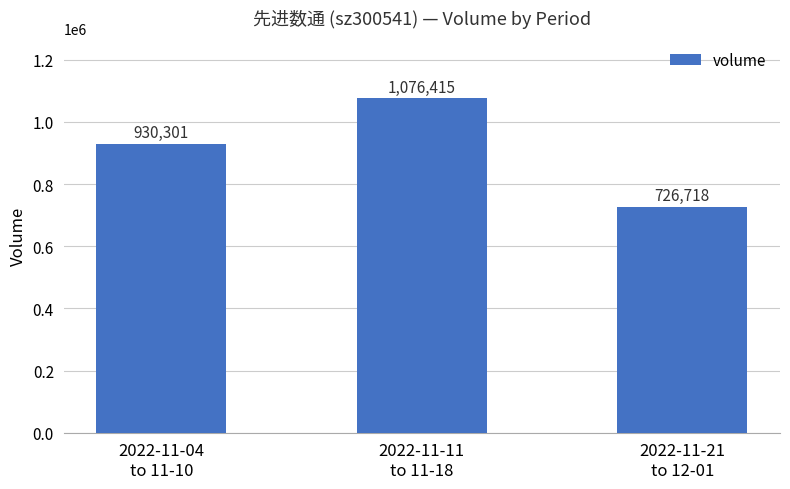

What is the difference between the maximum and minimum values?

349697